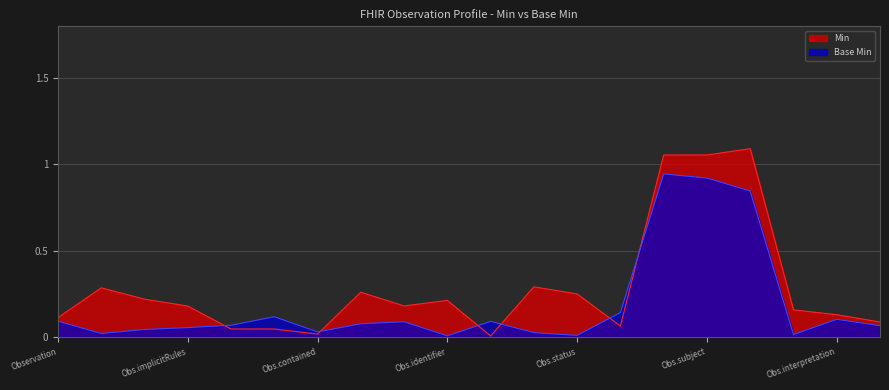

The Base Min series shows 0.0 at Observation. True or false?

False